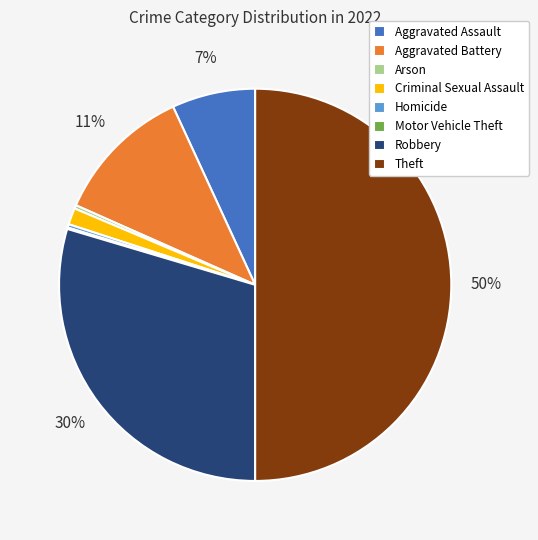

Between Criminal Sexual Assault and Aggravated Battery, which is larger?

Aggravated Battery